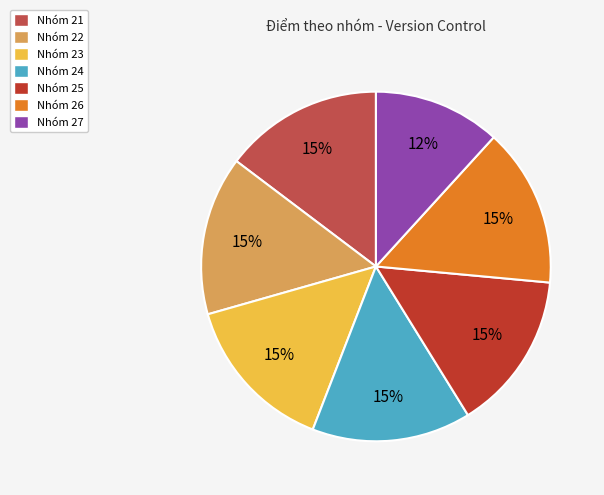

How many segments does this pie chart have?

7